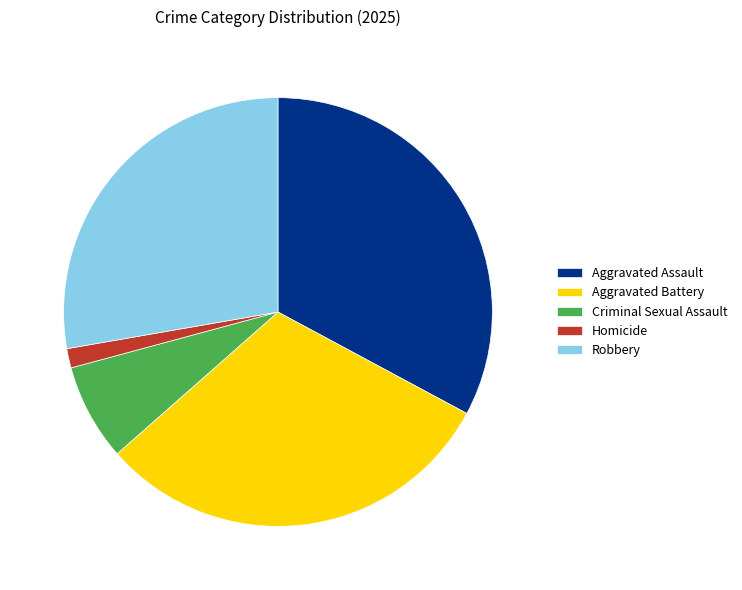

Does Robbery represent more than half of the total?

No